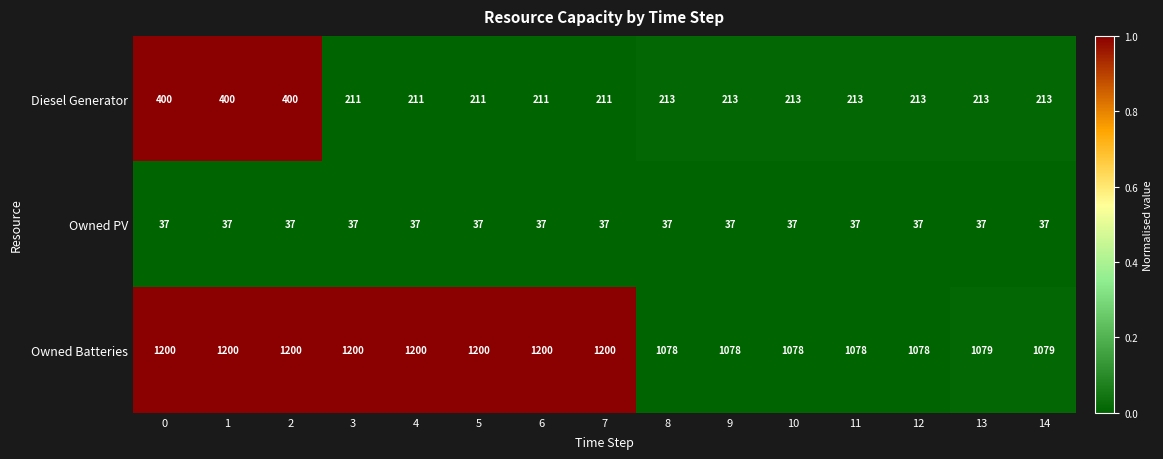

What is the sum of all Owned PV values?

555